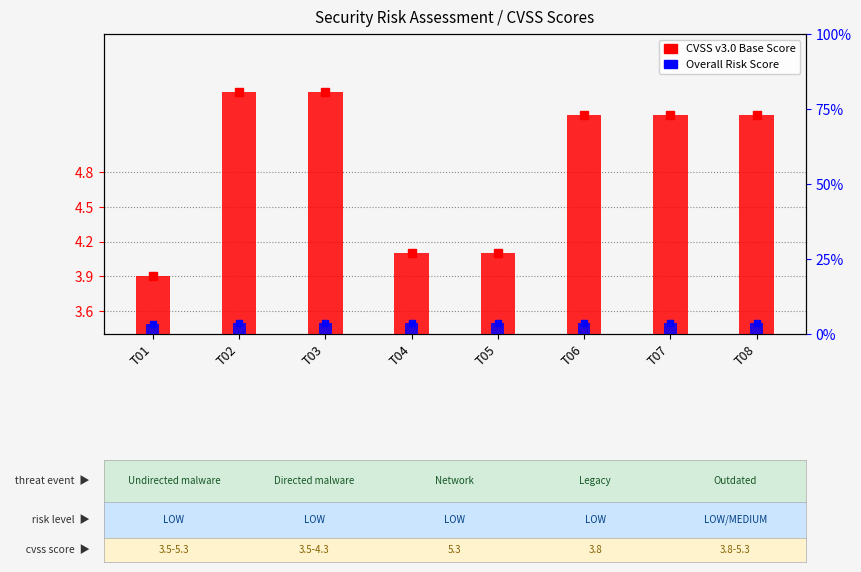

What is the difference between the CVSS v3.0 Base Score values at T08 and T05?

1.2